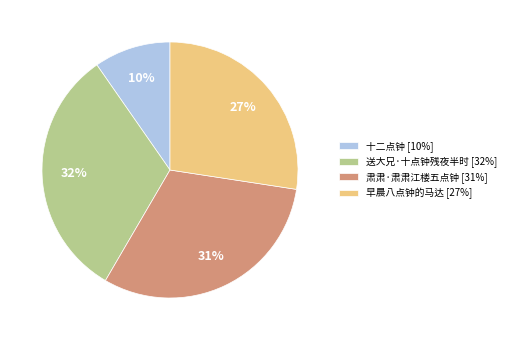

Does 肃肃·肃肃江楼五点钟 account for over 50% of the chart?

No